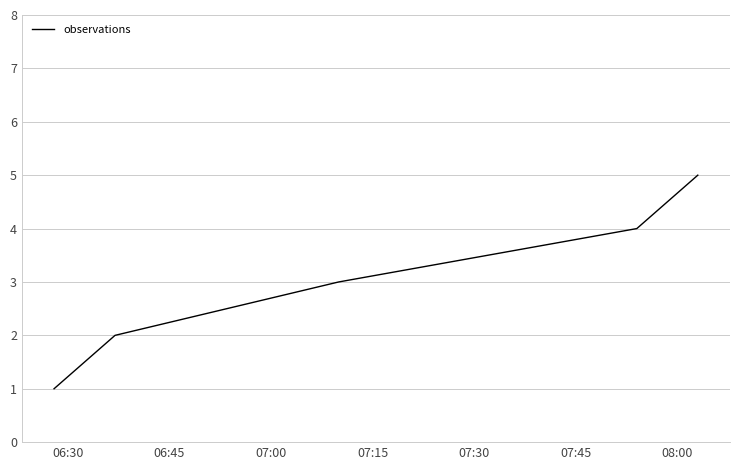

What is the average value?

3